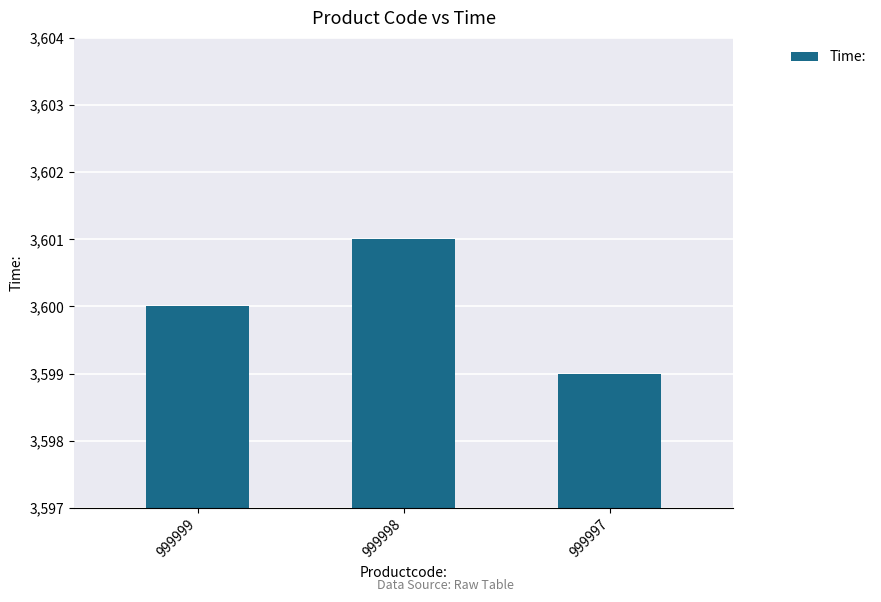

Read the value at 999997.

3599